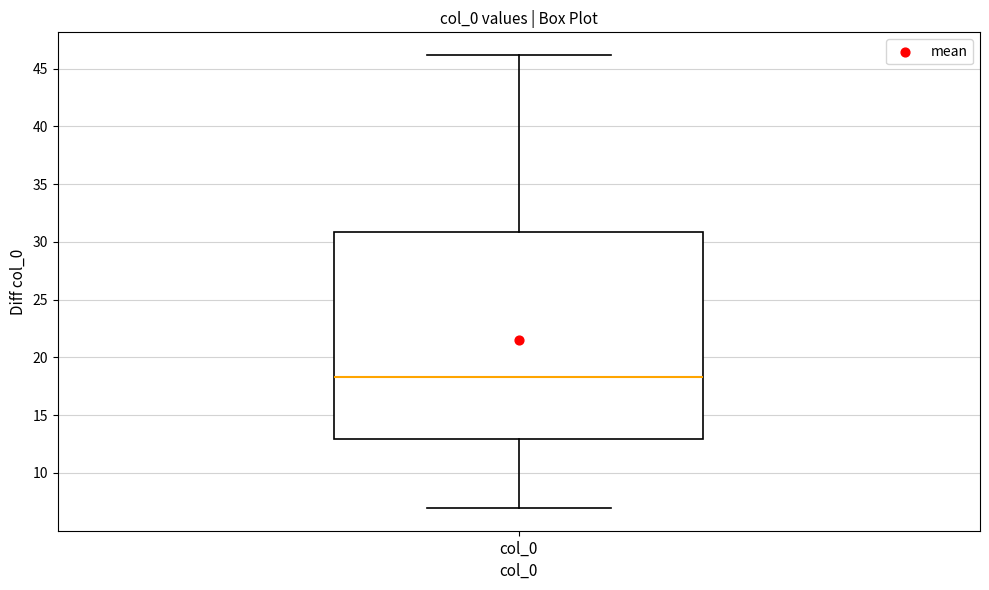

Read this box plot against the y-axis: the position of the median line, the range covered by the box, and the ends of both whiskers. The values are not printed on the chart, so give them approximately, as read against the axis.

median 18.5, box 13.0 to 31.0, whiskers 7.0 to 46.0